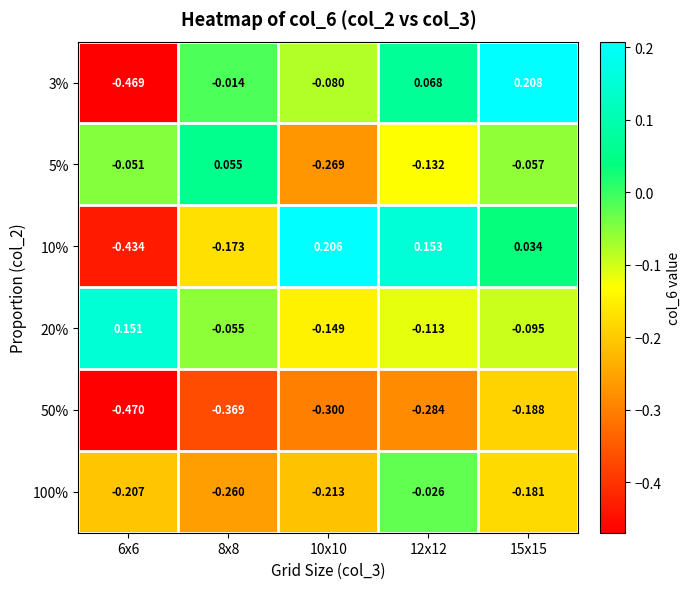

What is the total value across all series at 15x15?

-0.3